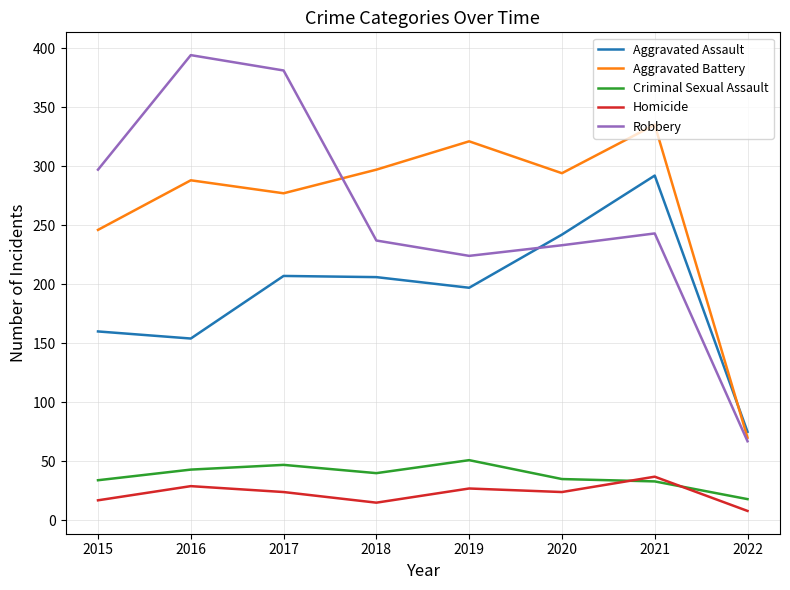

True or false: Aggravated Battery has a value of 180 at 2019.

False